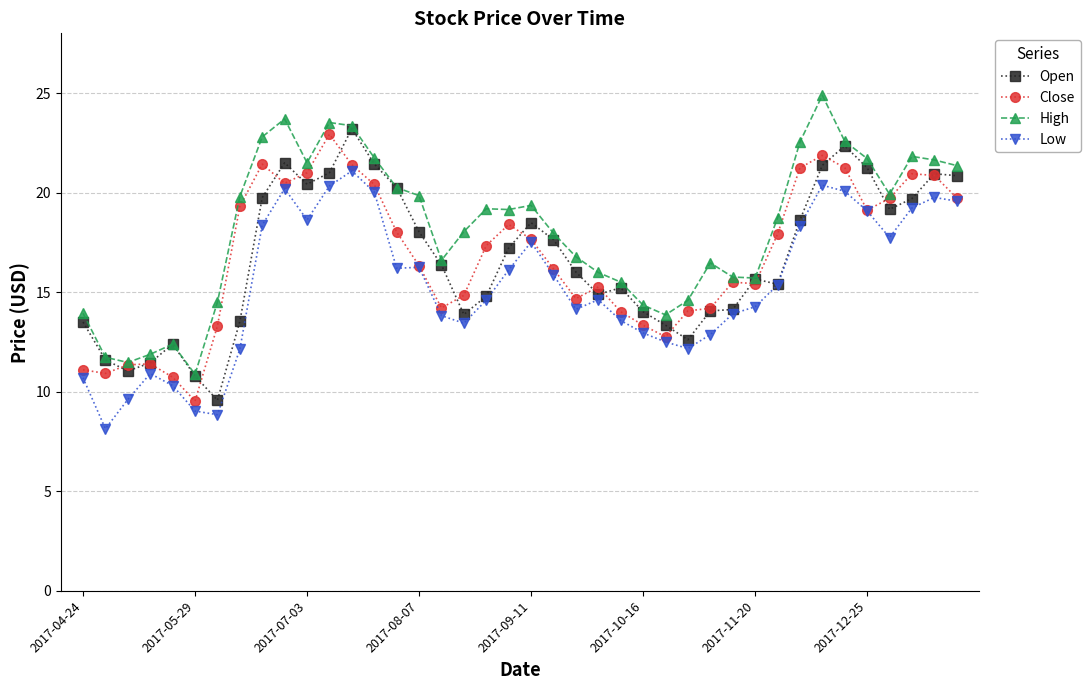

At how many categories does at least one series exceed 19?

20